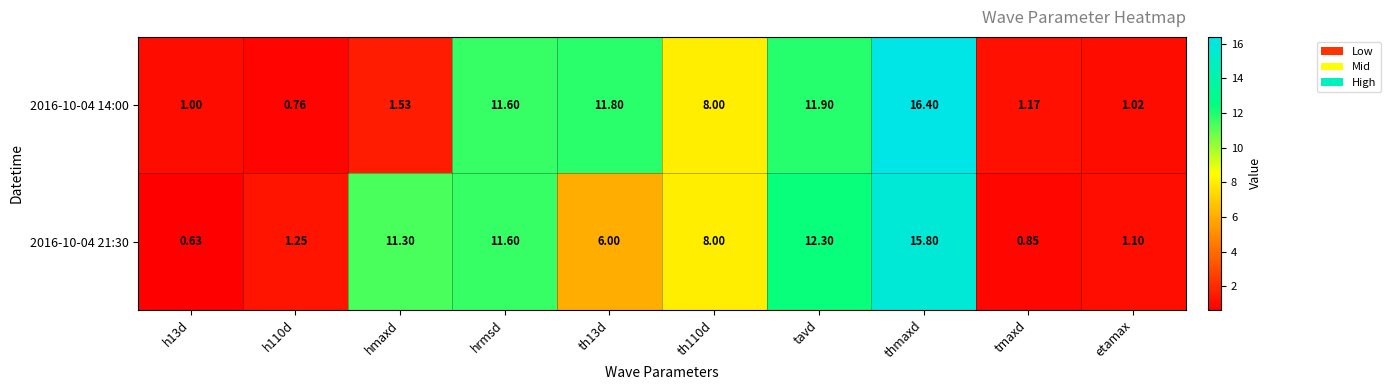

At which category is the sum across all series the highest?

thmaxd